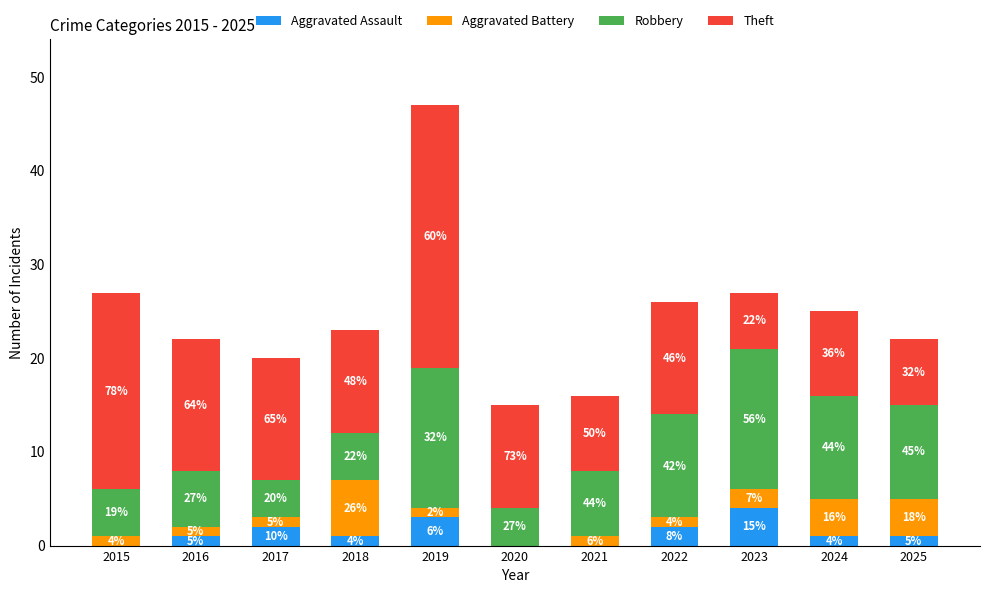

Are the bars horizontal?

No